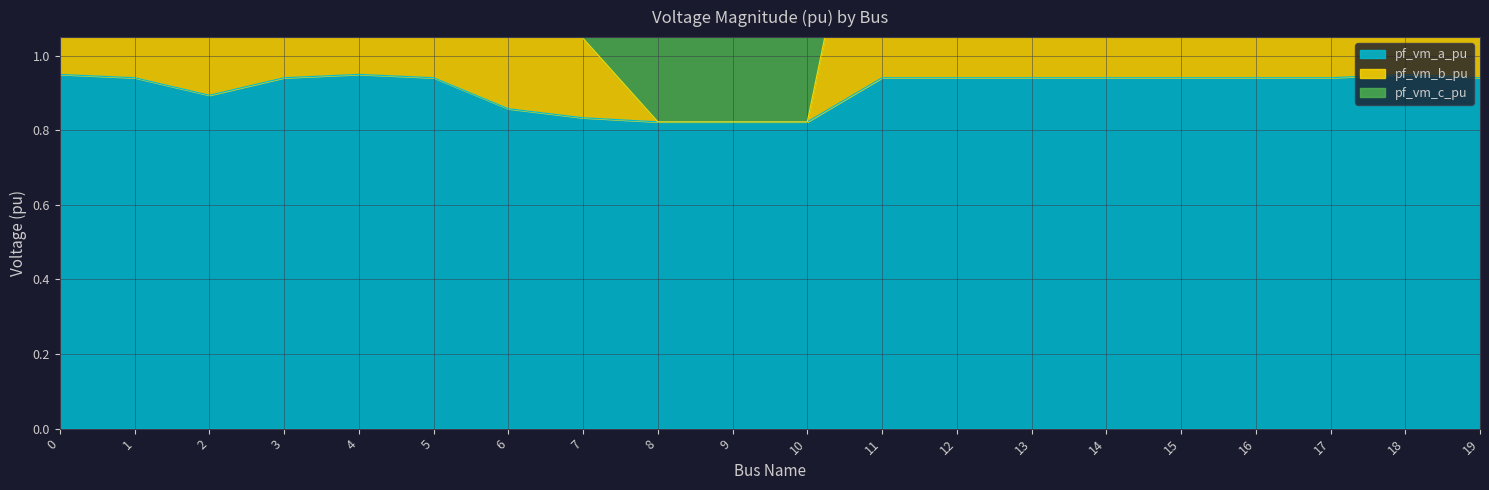

True or false: pf_vm_a_pu and pf_vm_b_pu cross at least once.

False